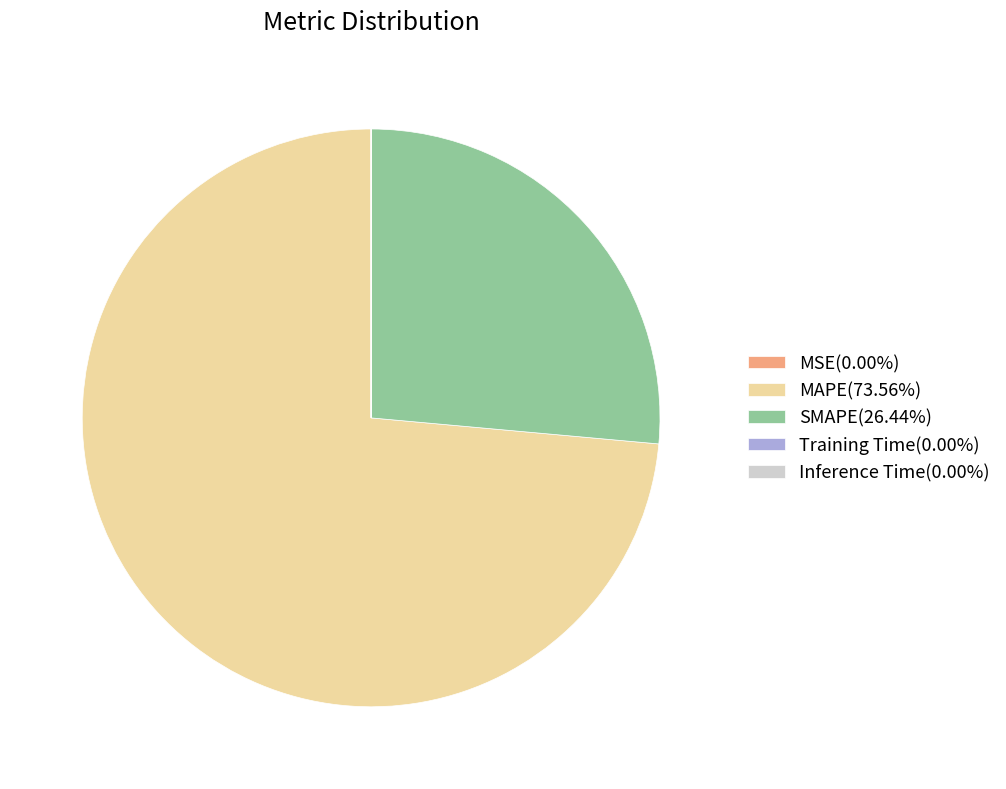

Which slice is the largest?

MAPE